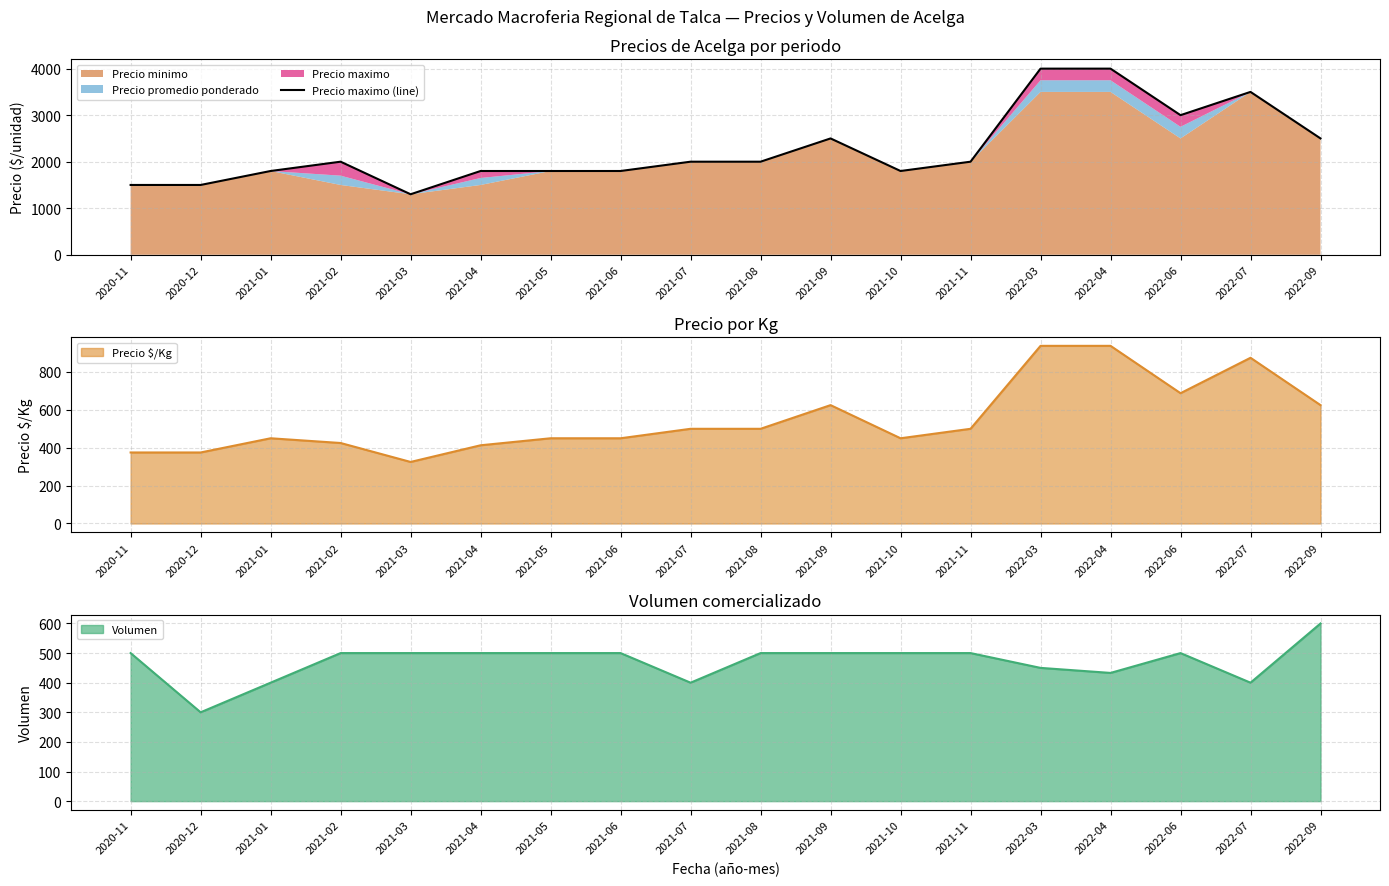

Is it true that the value at 2021-01 is 898?

False